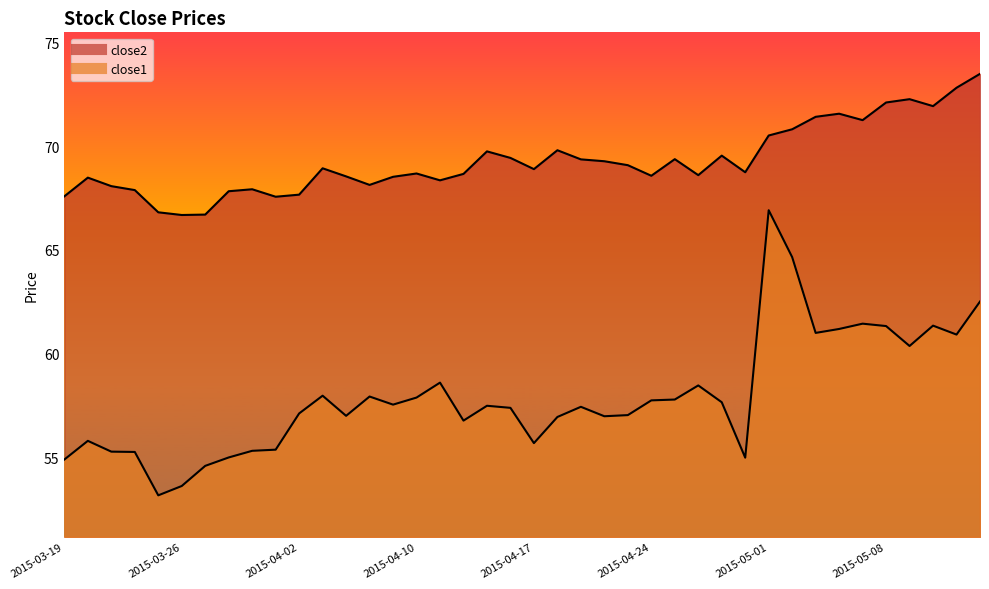

Rank the categories by close2 value from highest to lowest.

2015-05-14, 2015-05-13, 2015-05-11, 2015-05-08, 2015-05-12, 2015-05-06, 2015-05-05, 2015-05-07, 2015-05-04, 2015-05-01, 2015-04-20, 2015-04-15, 2015-04-29, 2015-04-16, 2015-04-27, 2015-04-21, 2015-04-22, 2015-04-23, 2015-04-06, 2015-04-17, 2015-04-30, 2015-04-10, 2015-04-14, 2015-04-28, 2015-04-24, 2015-04-07, 2015-04-09, 2015-03-20, 2015-04-13, 2015-04-08, 2015-03-23, 2015-03-31, 2015-03-24, 2015-03-30, 2015-04-02, 2015-03-19, 2015-04-01, 2015-03-25, 2015-03-27, 2015-03-26